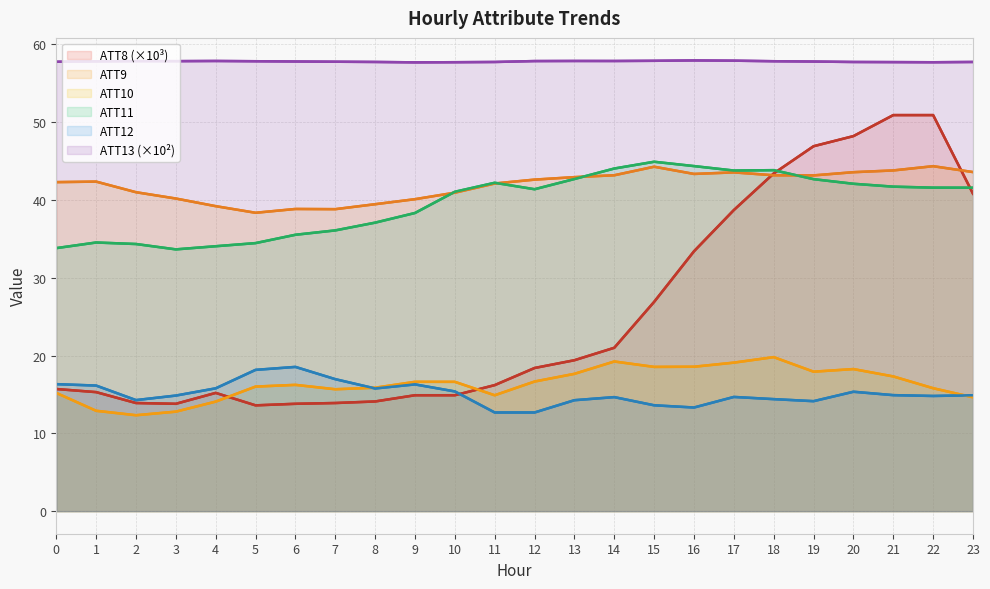

What is the value of the ATT12 point at the 24th from the left?

14.9